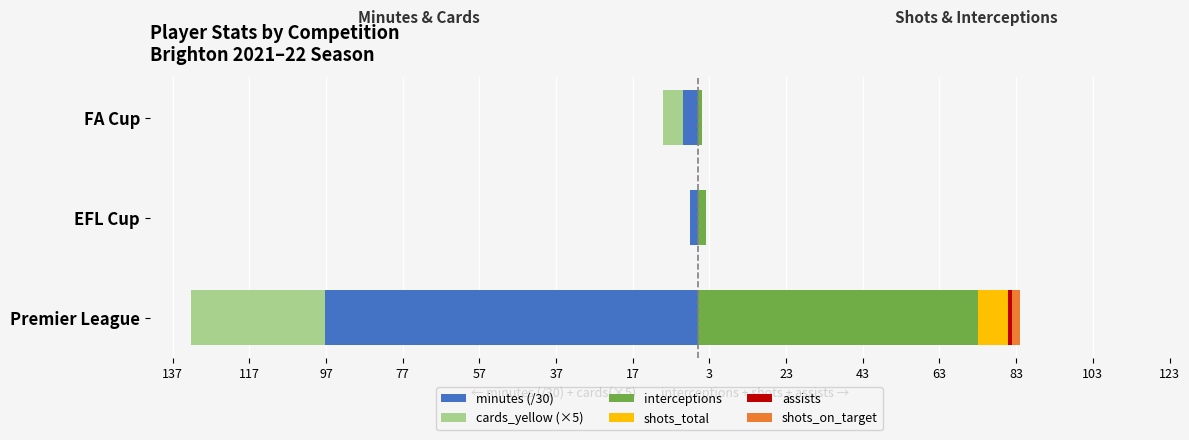

What is the difference between the assists values at EFL Cup and Premier League?

1.0